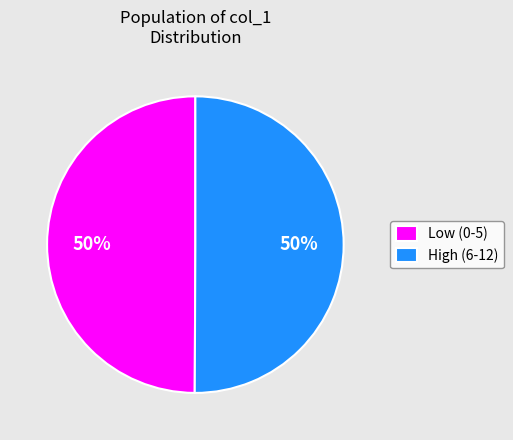

What percentage is the Low (0-5) slice, to the nearest percent?

50%